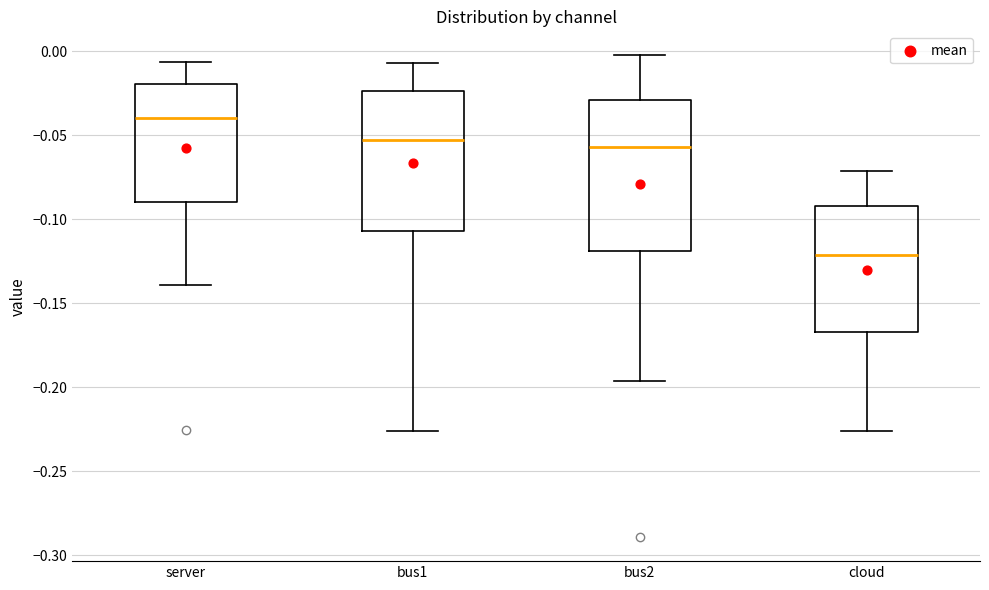

Which box has the highest median line?

server